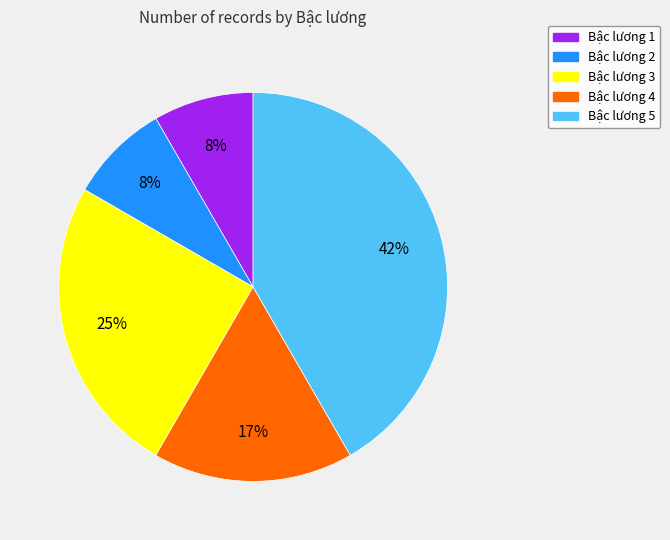

To the nearest percent, what is the average slice percentage?

20%